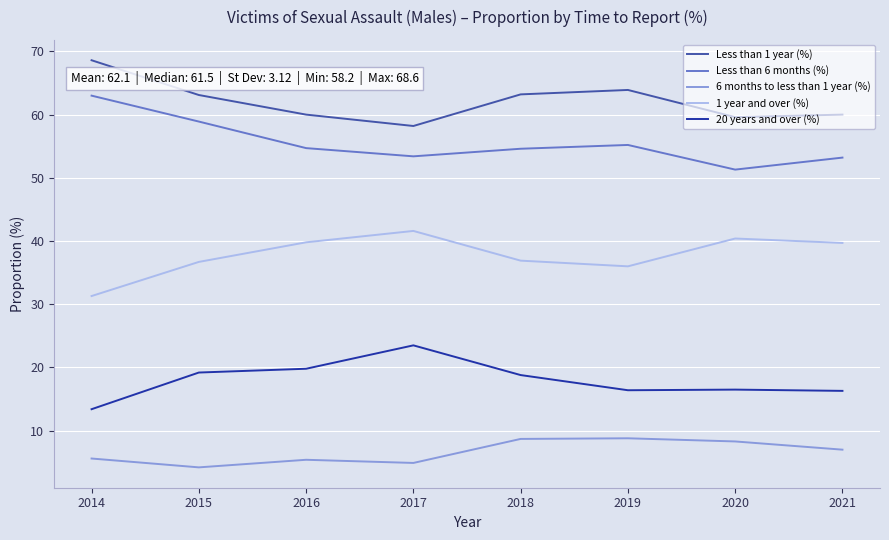

Where does the 20 years and over (%) series first go above 18?

2015